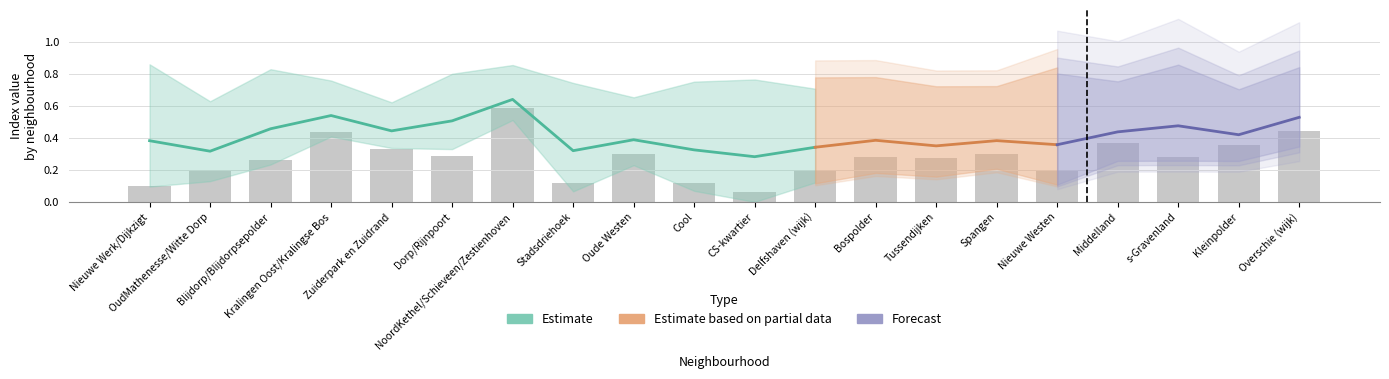

At which label does aggv20d reach its peak?

NoordKethel/Schieveen/Zestienhoven